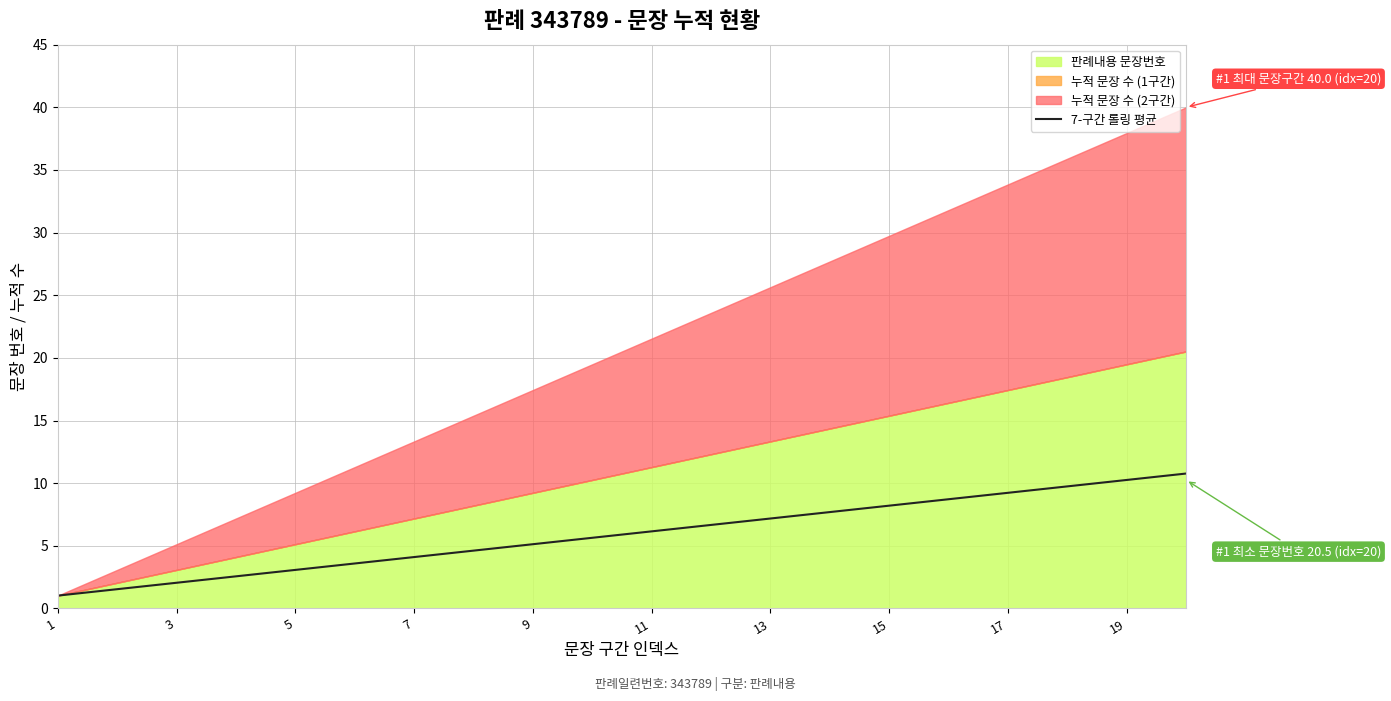

What is the average value?

5.9